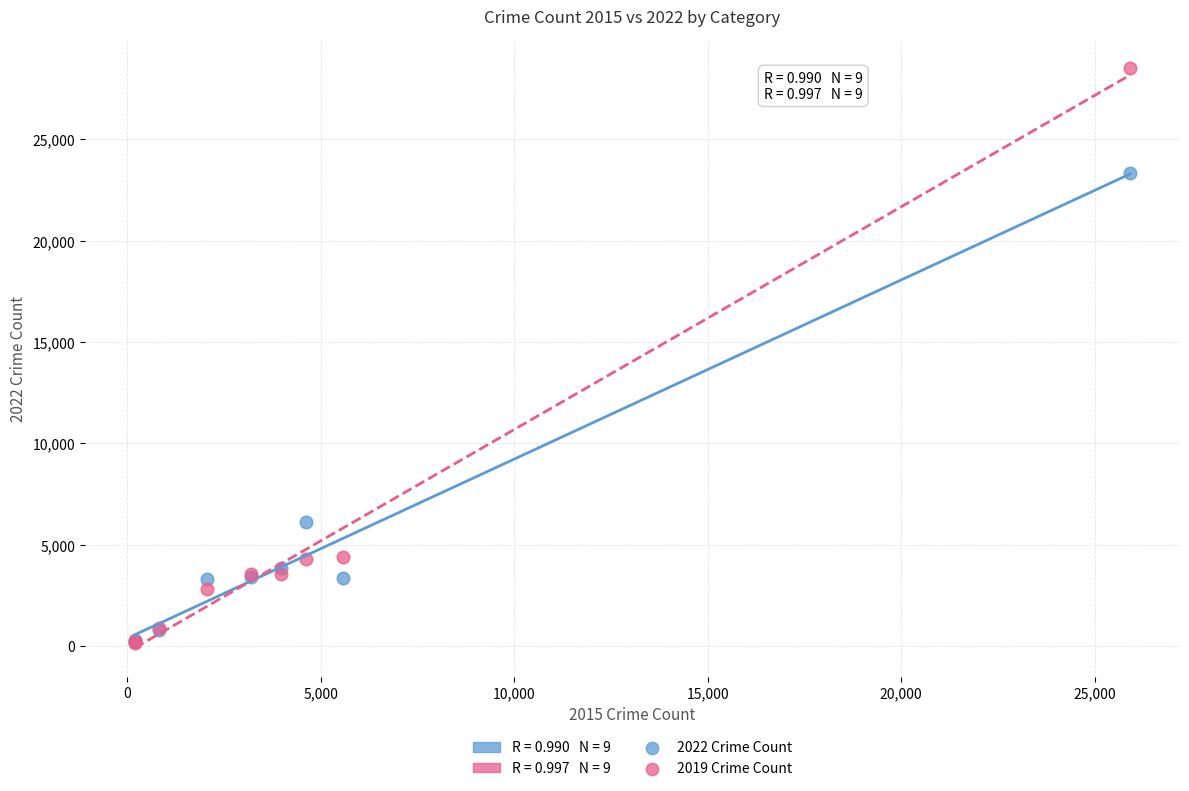

Which series reaches the maximum Y coordinate?

2019 Crime Count